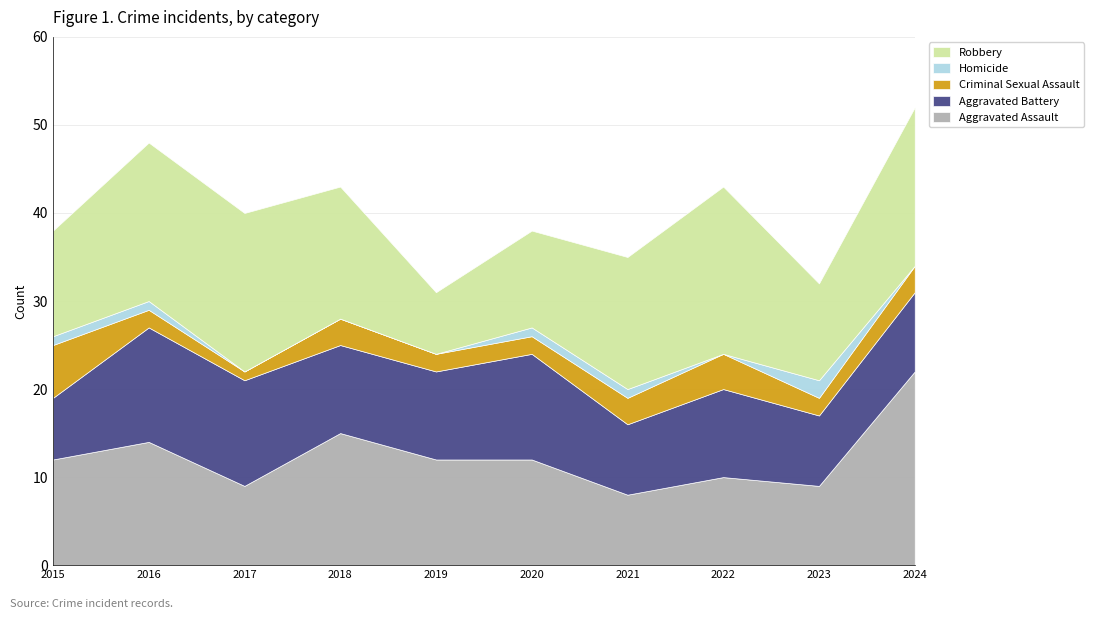

Which series has the largest total across all categories?

Robbery